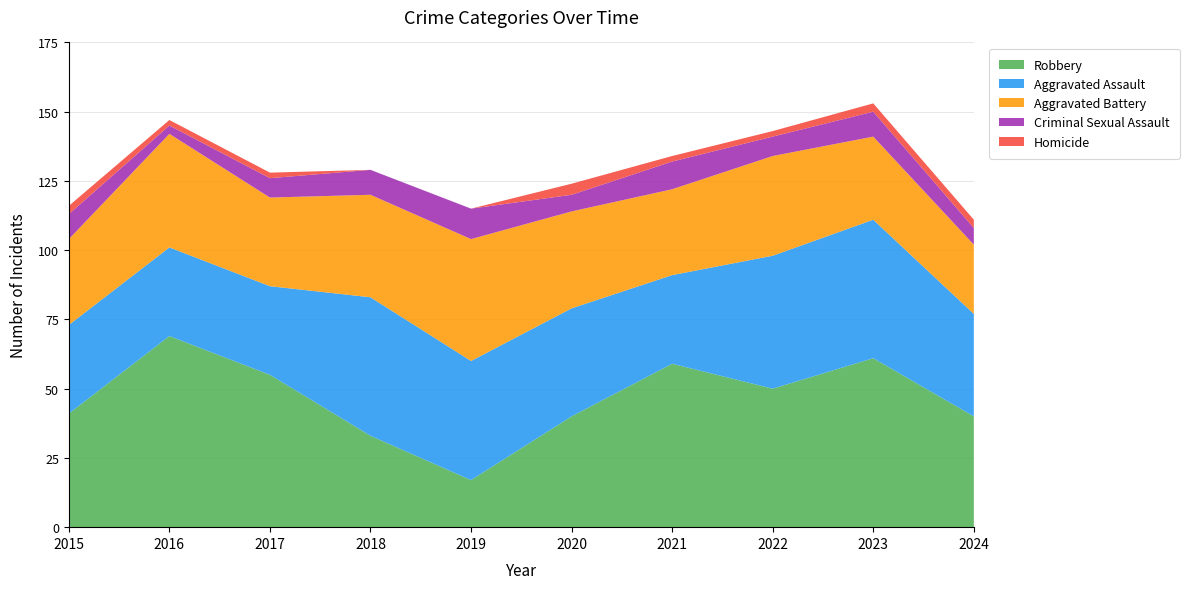

Reading right to left, list all the values displayed in this chart.

Robbery: 40	61	50	59	40	17	33	55	69	41
Aggravated Assault: 37	50	48	32	39	43	50	32	32	32
Aggravated Battery: 25	30	36	31	35	44	37	32	41	31
Criminal Sexual Assault: 6	9	7	10	6	11	9	7	3	9
Homicide: 3	3	2	2	4	0	0	2	2	3